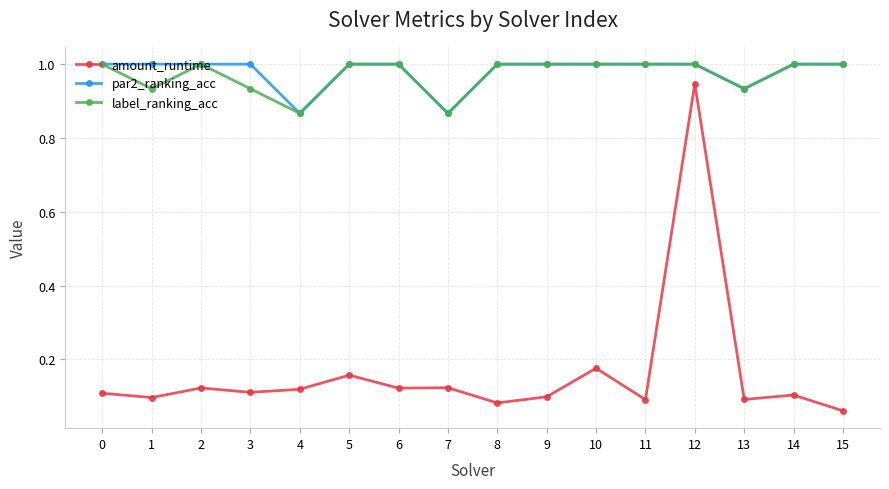

Which series changed the most between 10 and 11?

amount_runtime